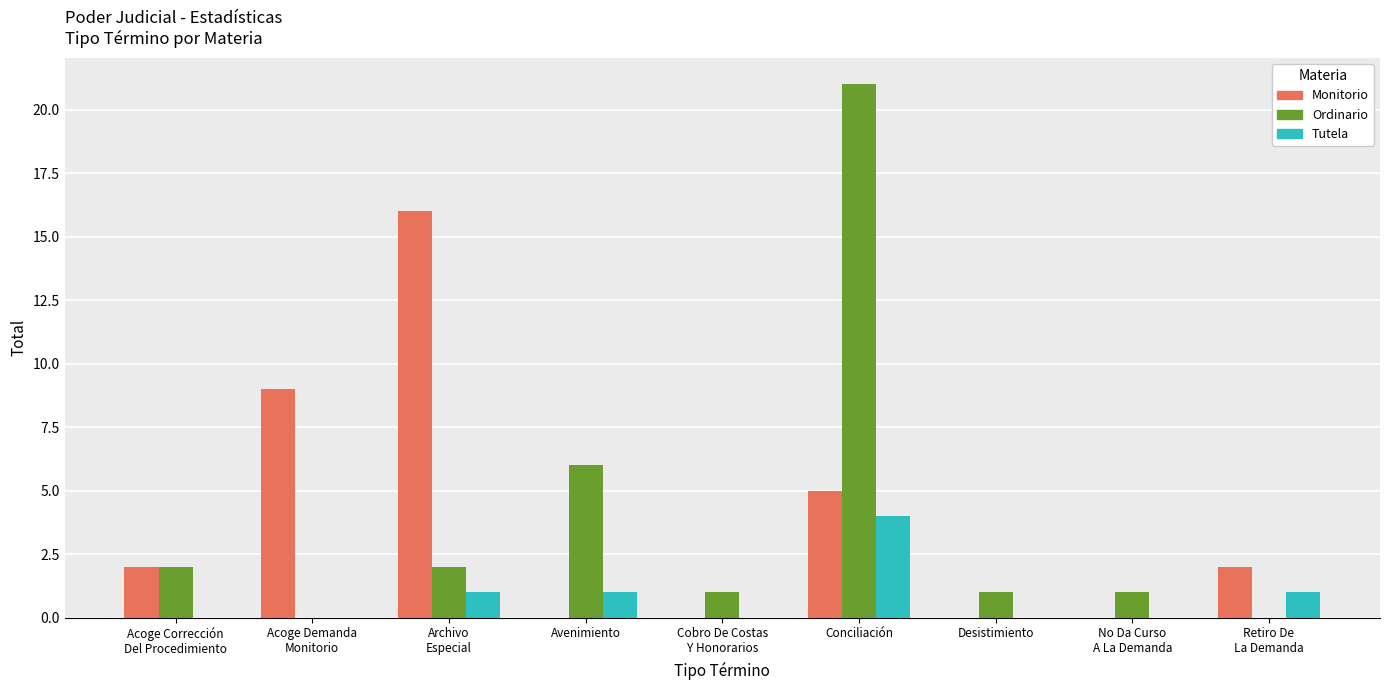

What is the maximum value shown in the chart?

21